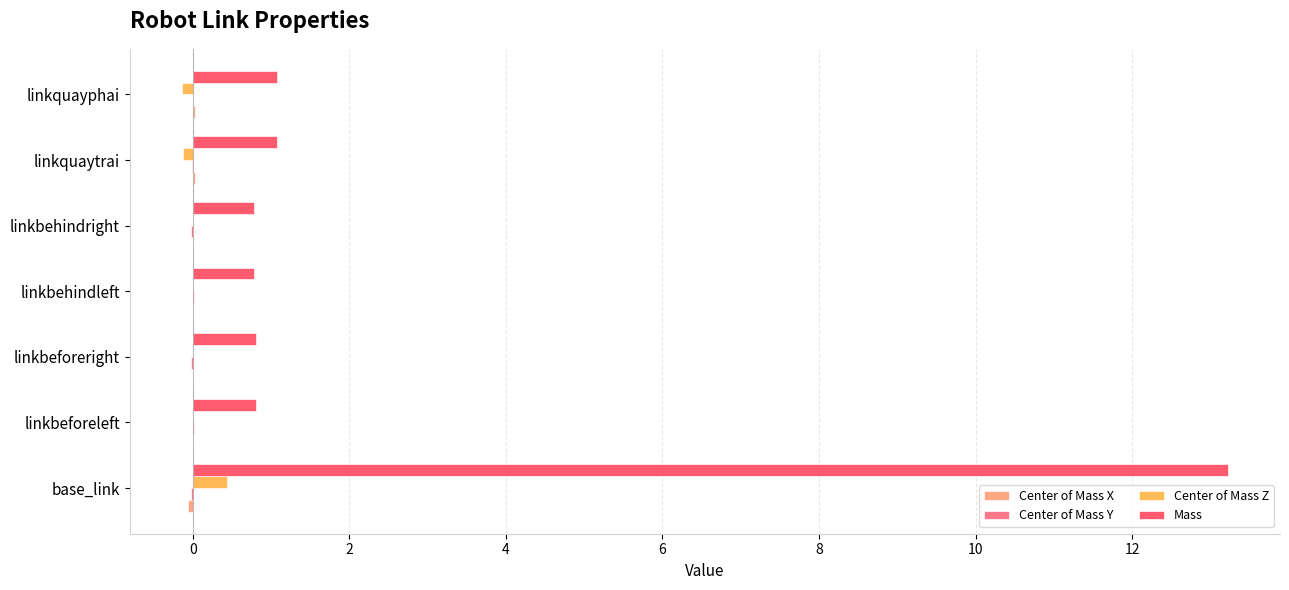

Which series has the largest total across all categories?

Mass